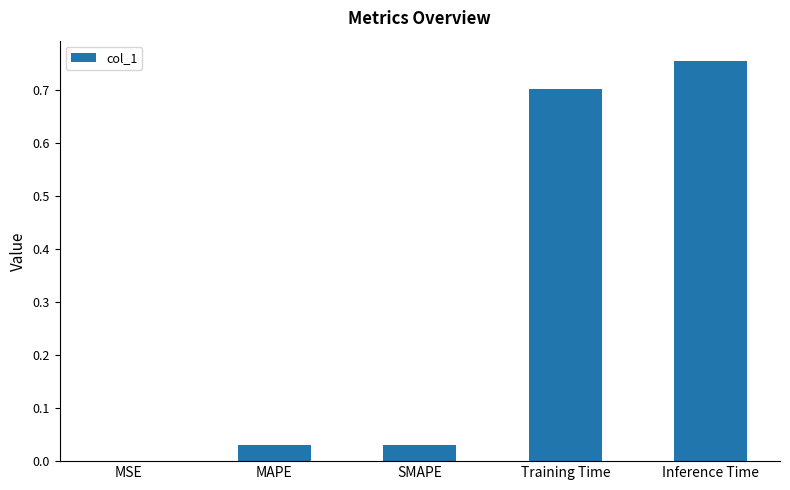

Between MSE and SMAPE, which is larger?

SMAPE